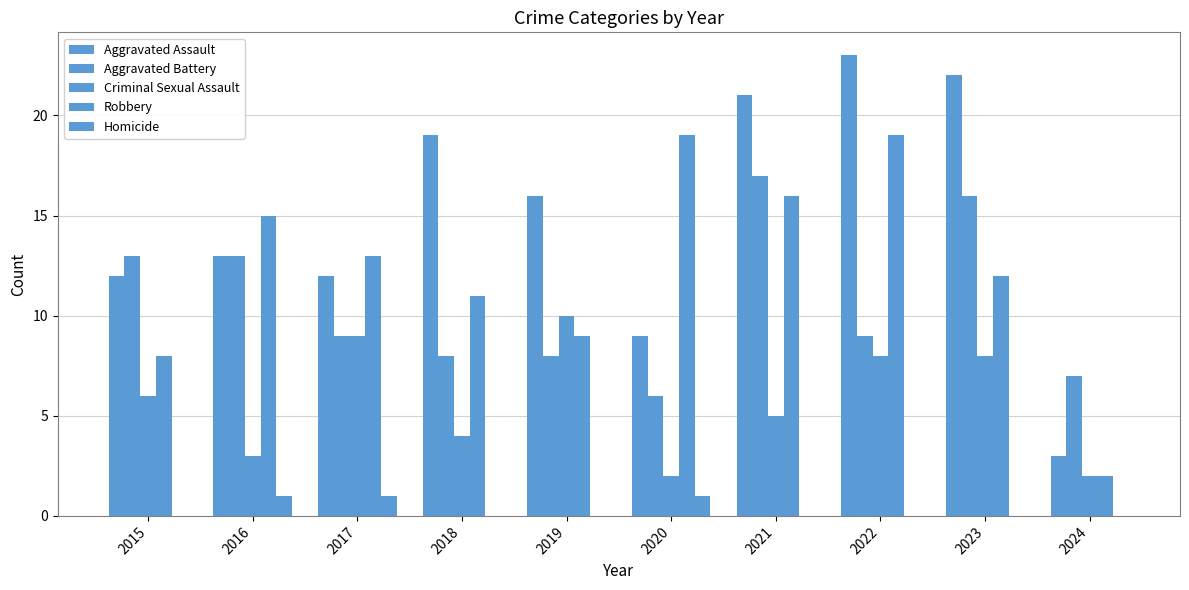

What is the difference between the highest and lowest values at 2024?

7